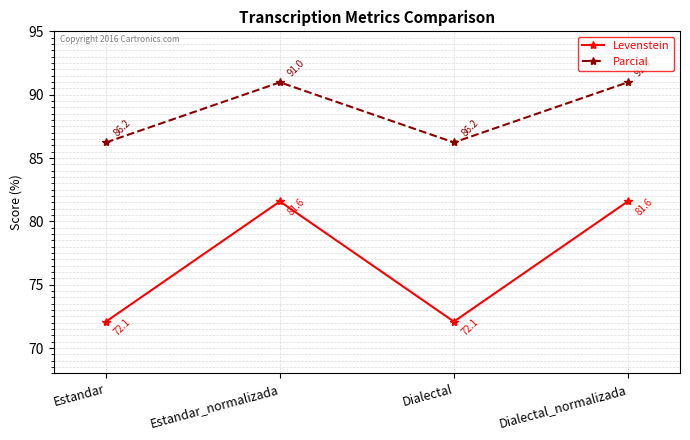

True or false: Levenstein and Parcial cross at least once.

False